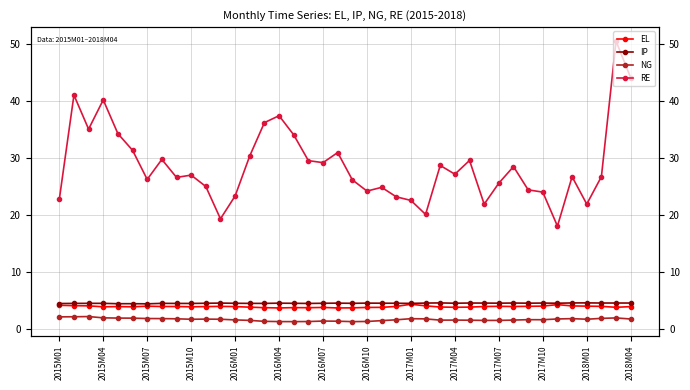

What is the sum of the NG values at 27 and 32?

3.1